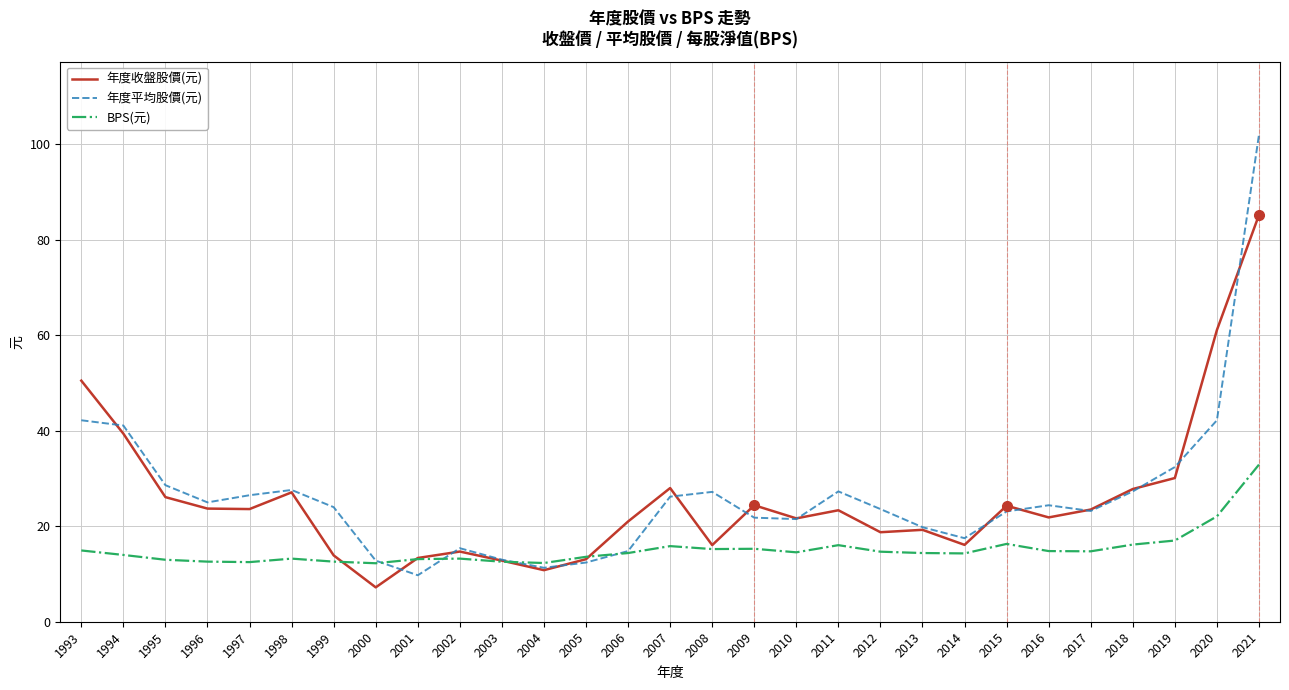

What is the approximate value of BPS(元) at 2001?

13.1